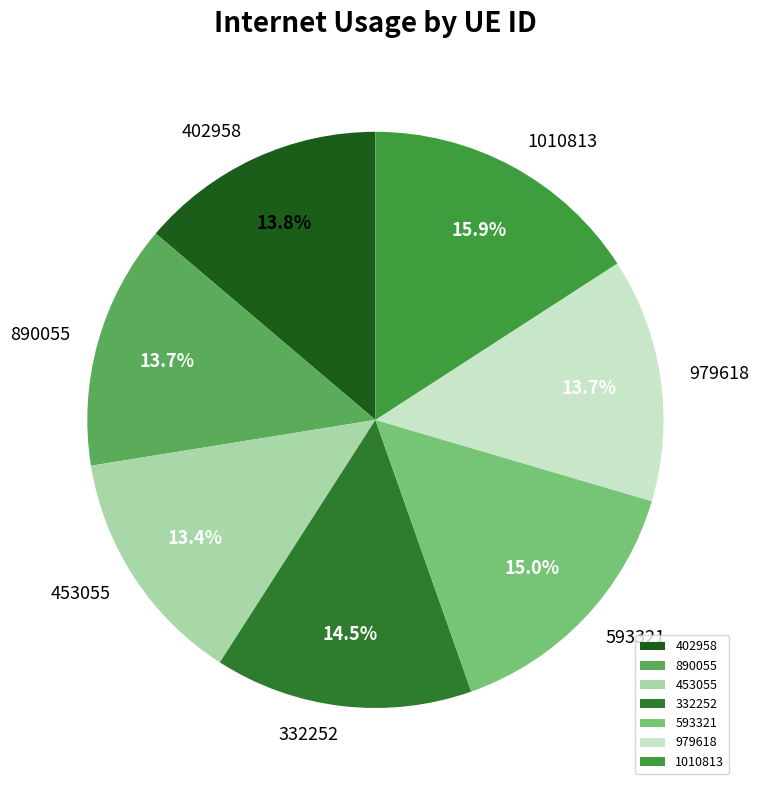

Combined, what portion of the pie is 979618 and 1010813?

29.6%